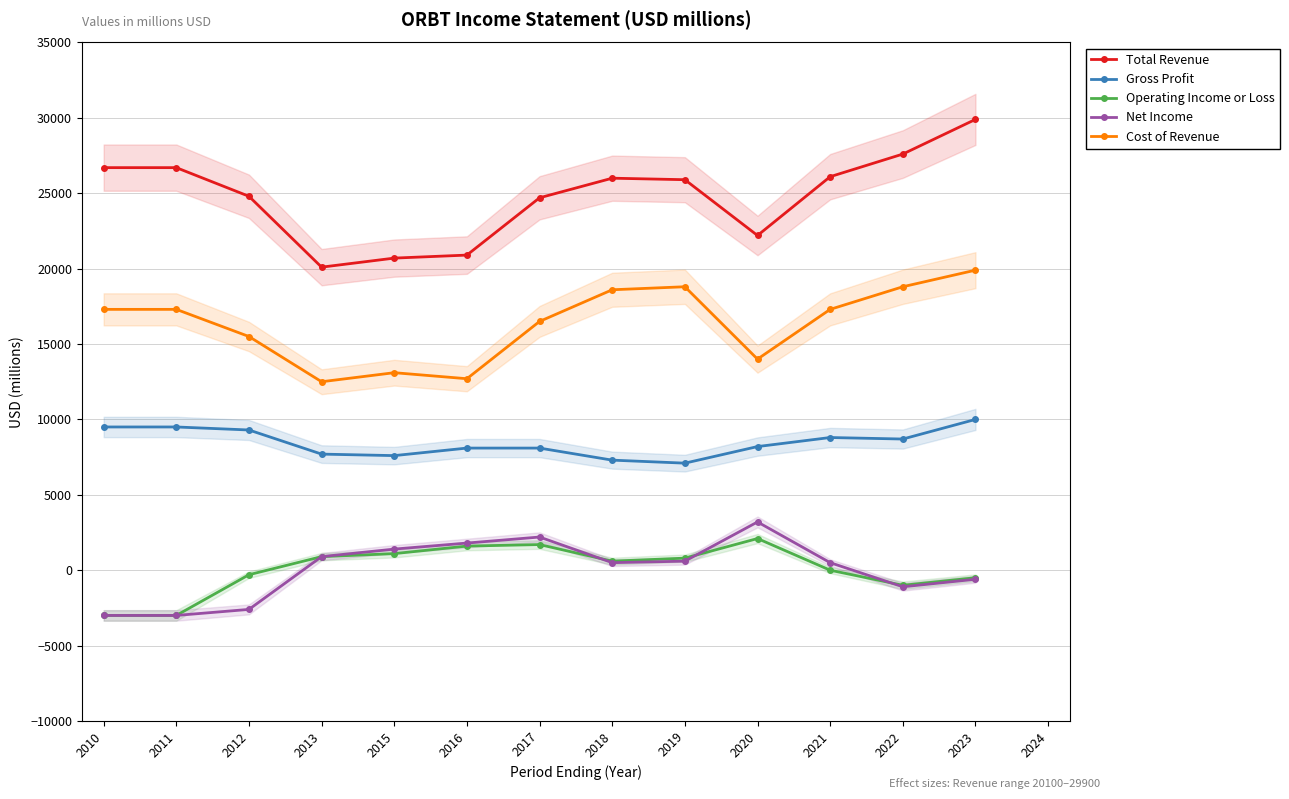

At which label does Gross Profit reach its minimum?

2019